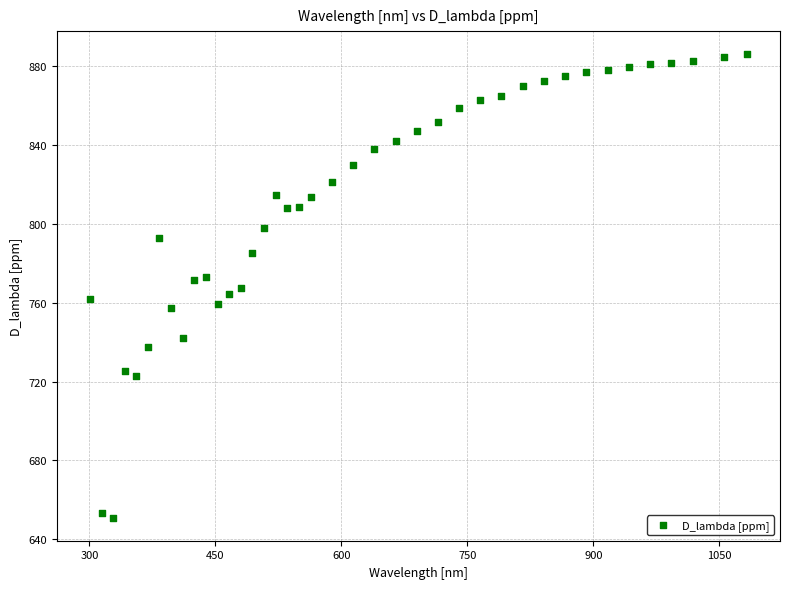

What is the range of X values (max minus min)?

782.5